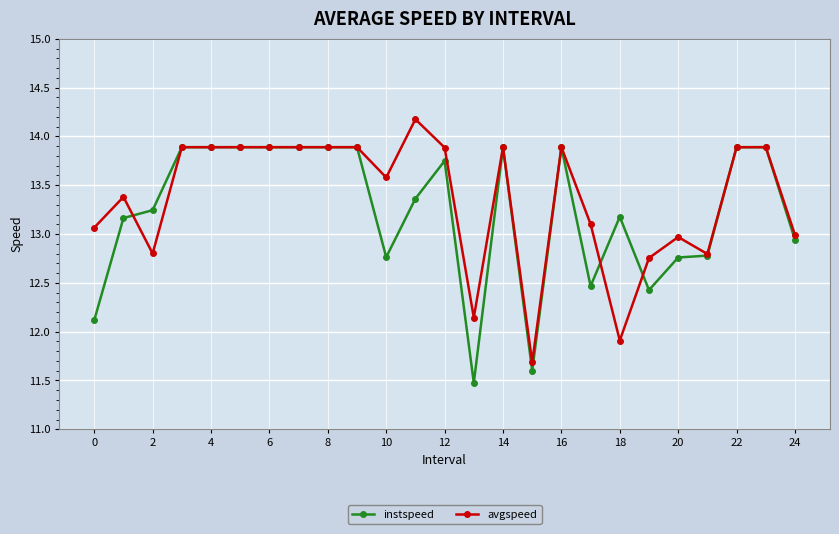

What is the value of the avgspeed point at the 15th from the left?

13.9